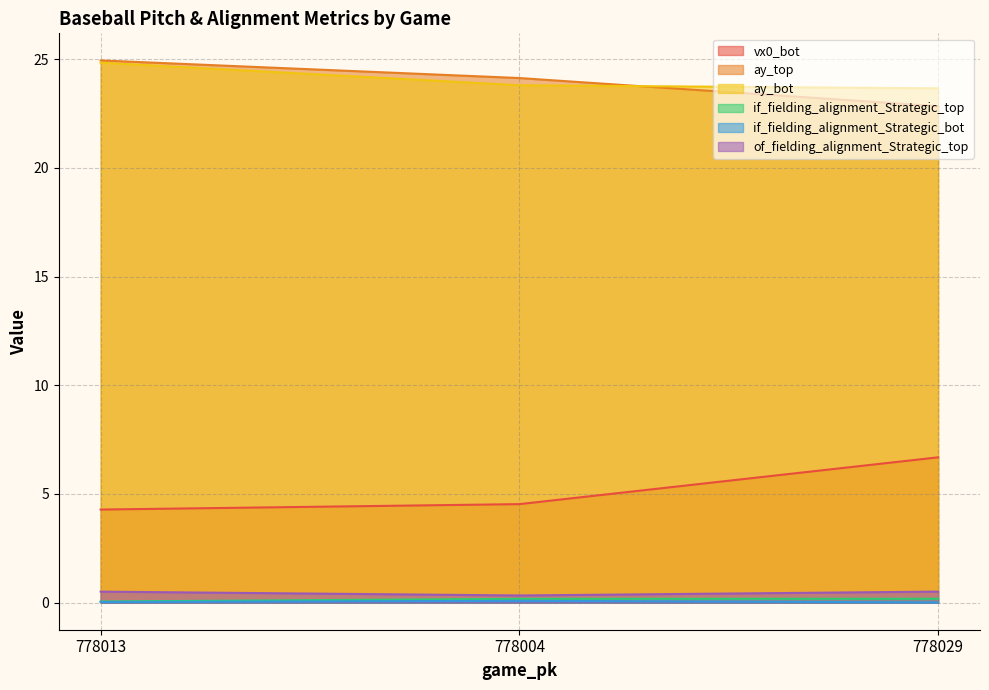

Which series has the largest range (max minus min)?

vx0_bot